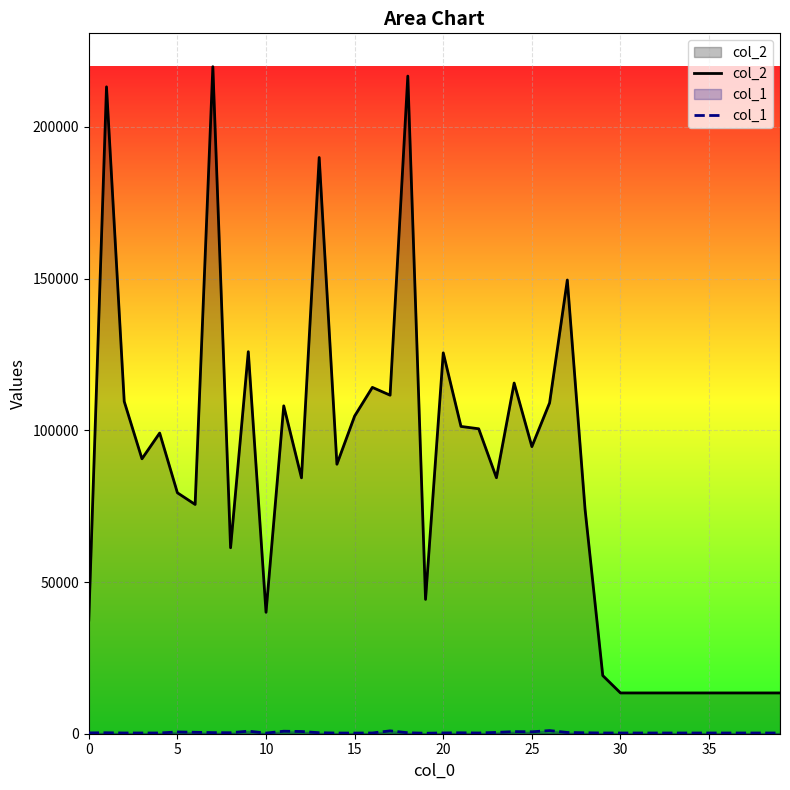

Which series has the largest range (max minus min)?

col_2